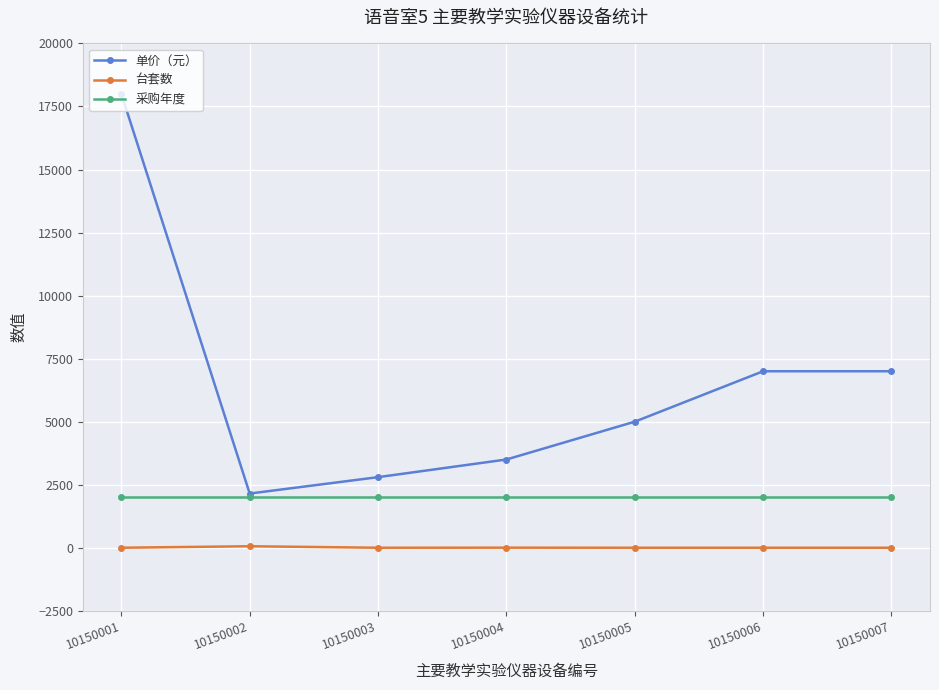

Which series has the largest total across all categories?

单价（元）